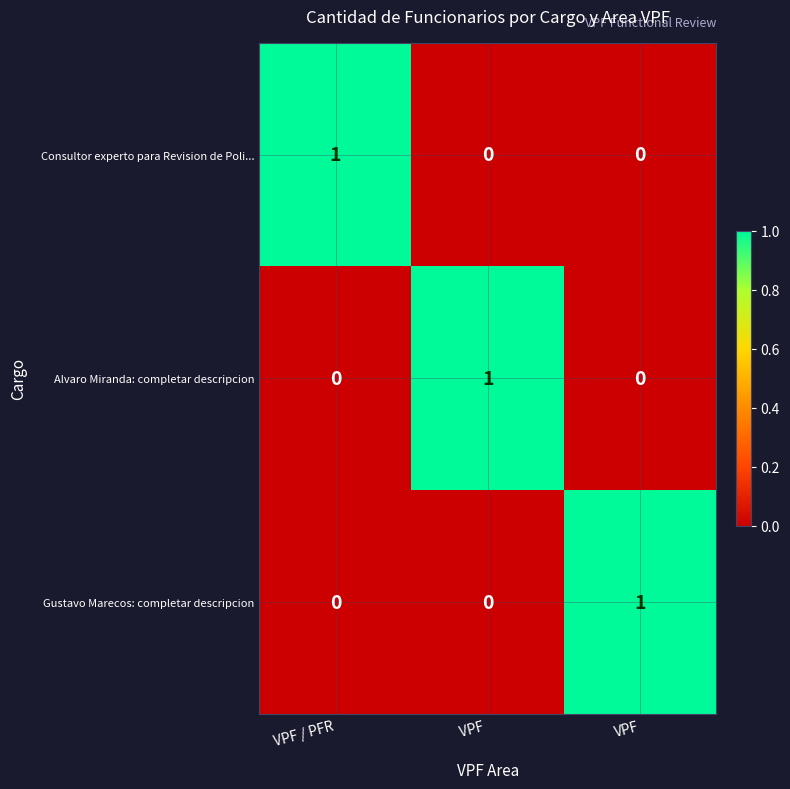

Count the Gustavo Marecos: completar descripcion values in the range 0 to 1.

3